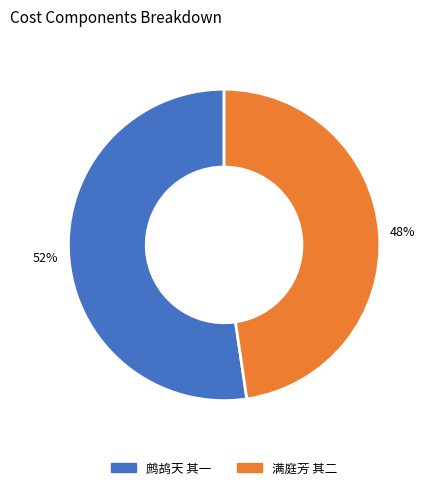

Which slice represents more than half of the pie?

鹧鸪天 其一